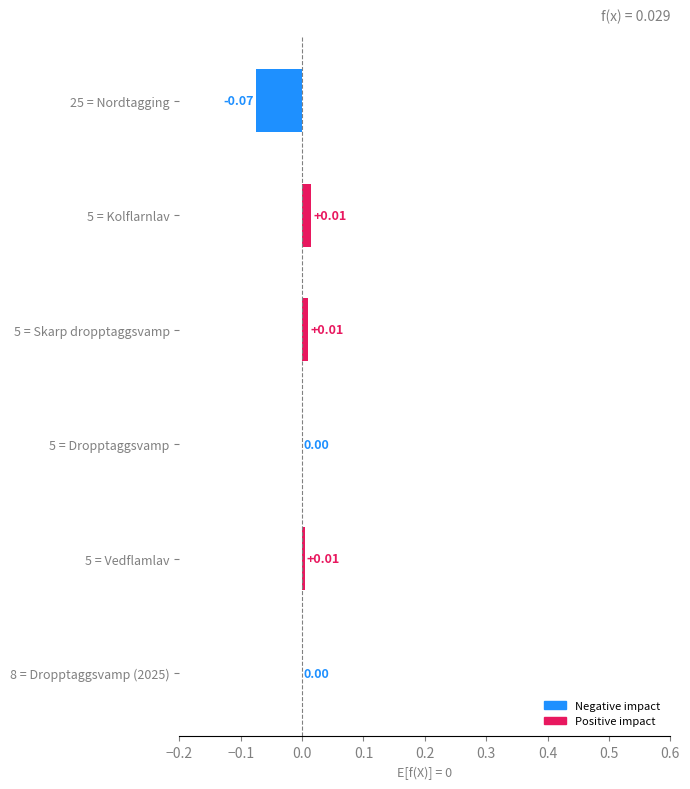

Between 5 = Vedflamlav and 5 = Kolflarnlav, which is larger?

5 = Kolflarnlav